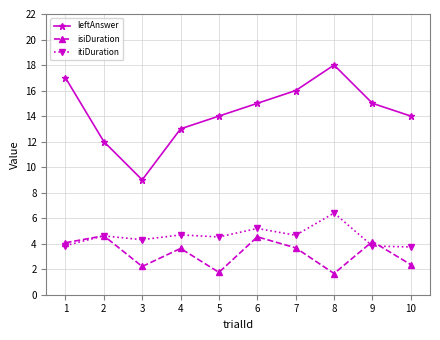

True or false: leftAnswer and itiDuration cross at least once.

False